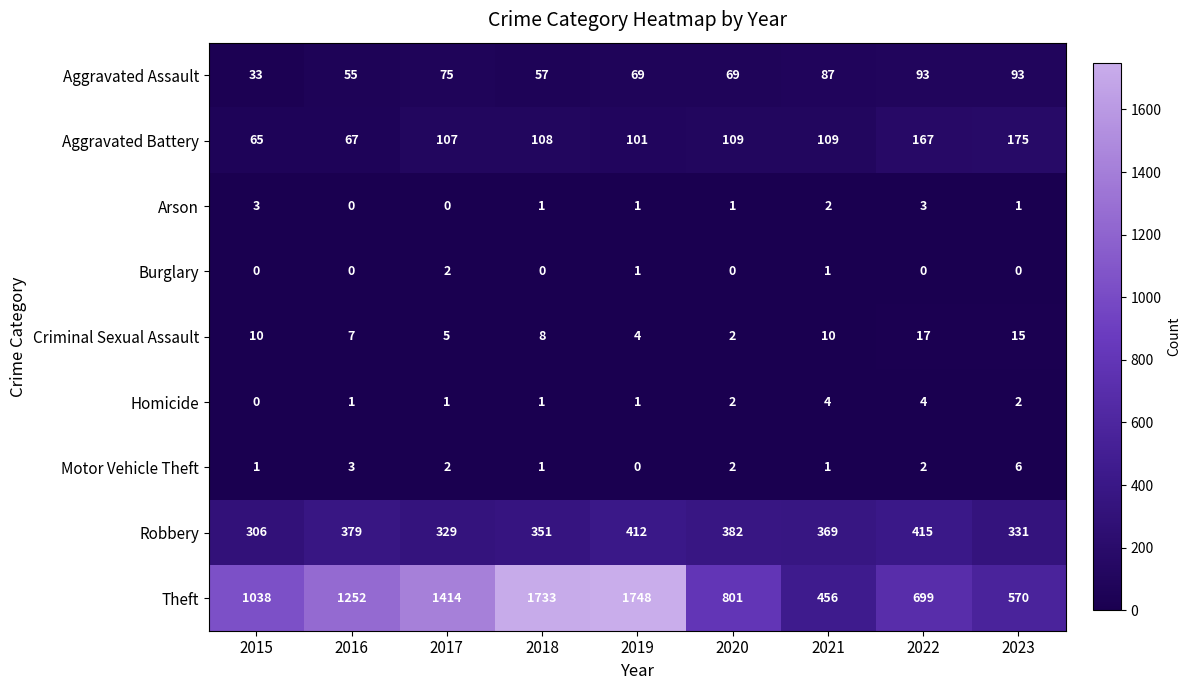

Count the number of categories in the chart.

9